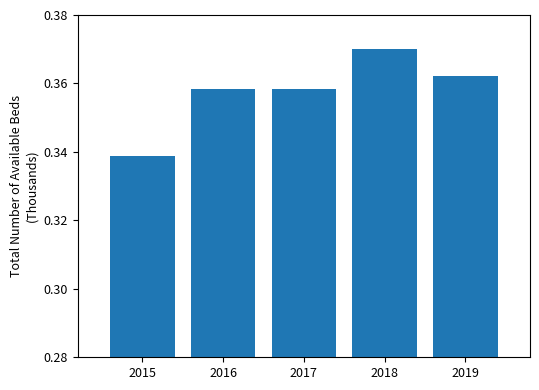

True or false: the data shows 0.2 at 2015.

False